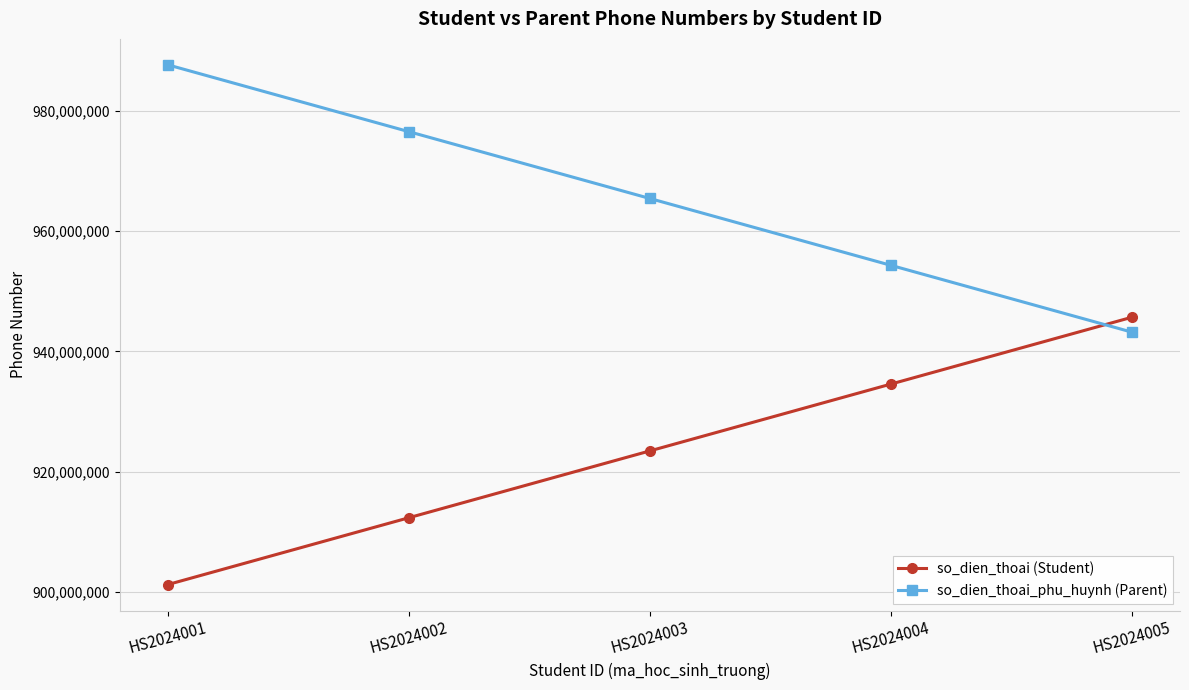

How many data points in so_dien_thoai (Student) are less than 923456789?

2